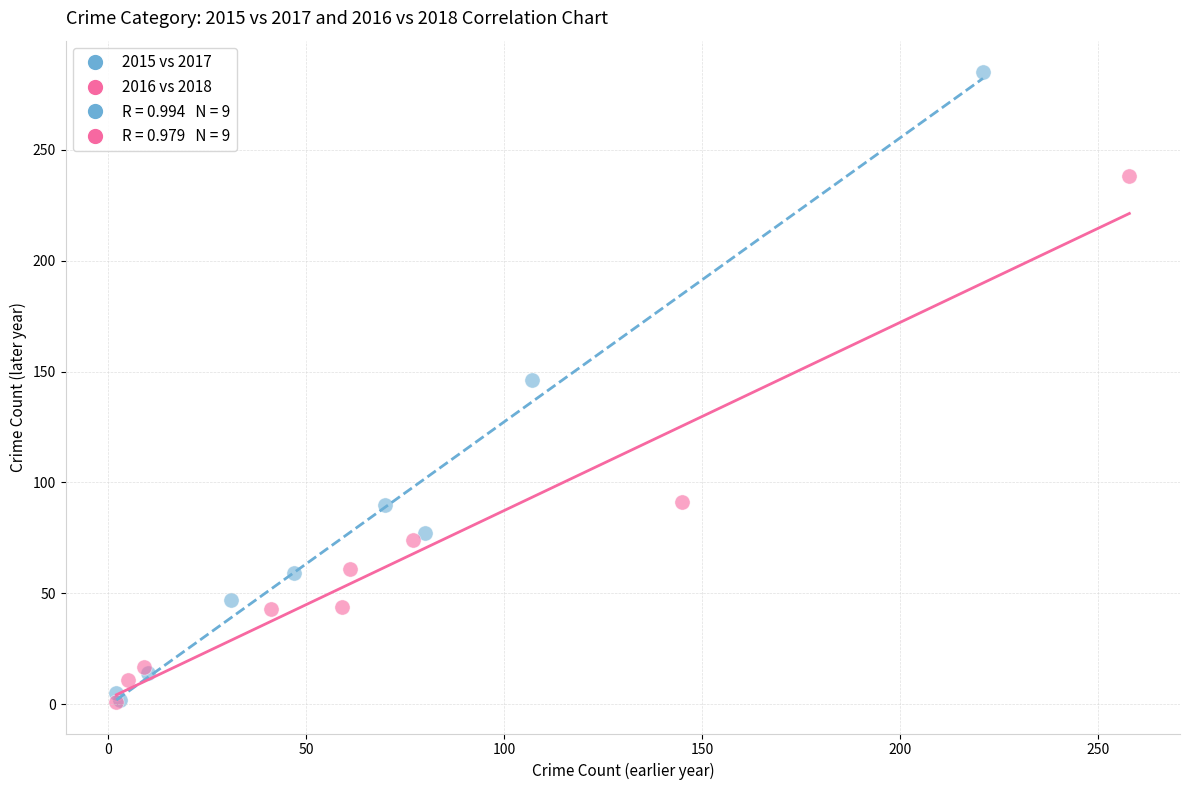

Which series reaches the maximum Y coordinate?

2015 vs 2017